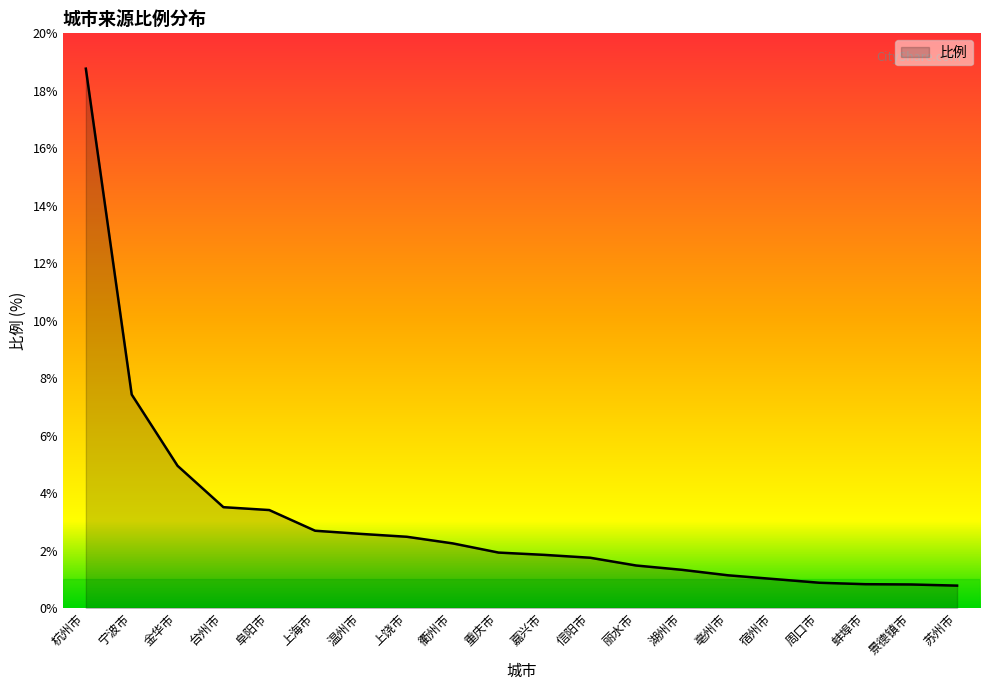

What is the ratio of the value at 宁波市 to the value at 宿州市?

7.4